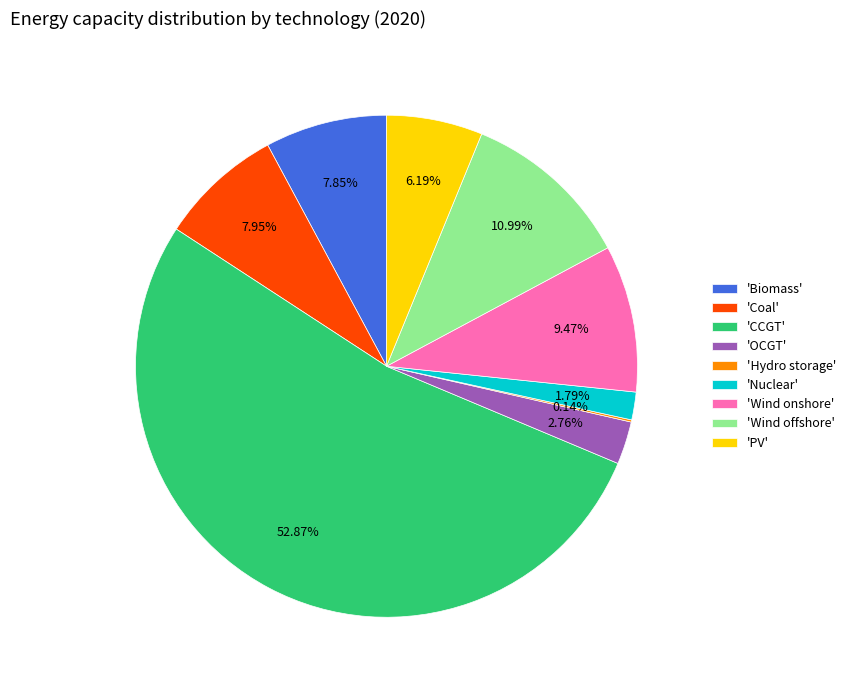

Which has a higher value, 'Biomass' or 'Wind offshore'?

'Wind offshore'